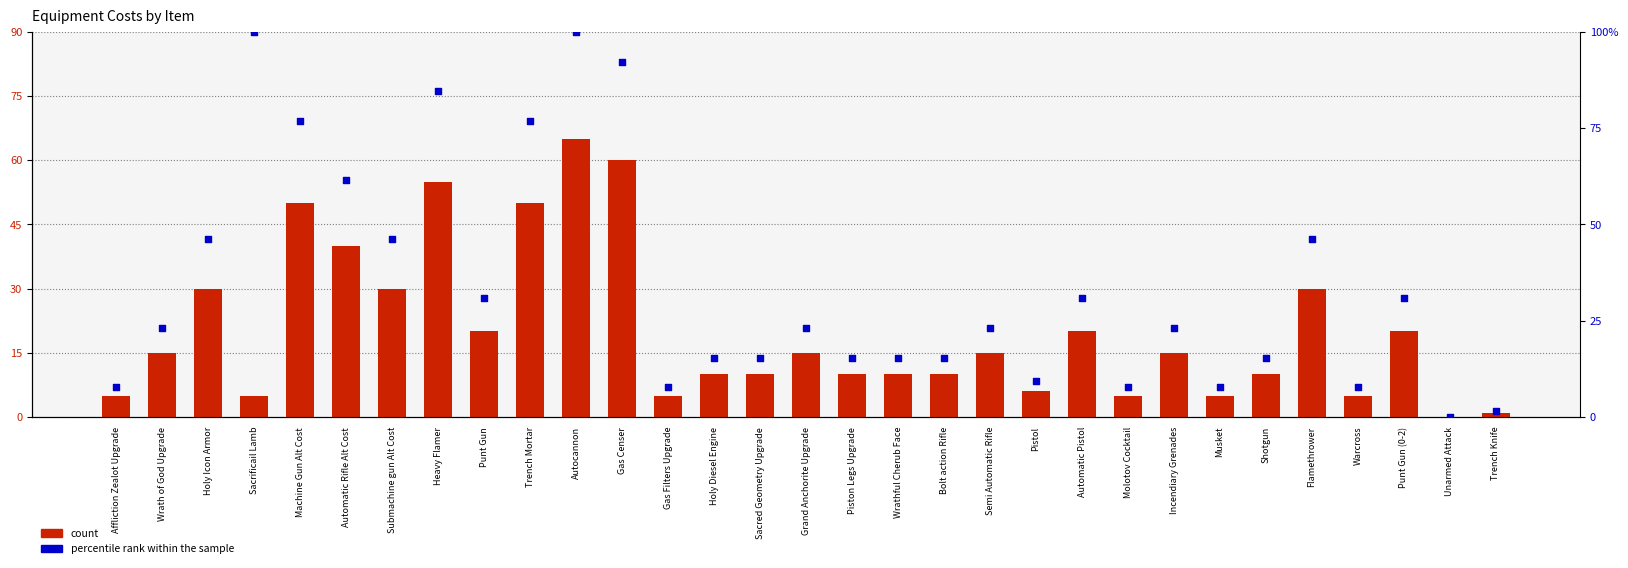

Which series reaches the maximum Y coordinate?

percentile rank within the sample